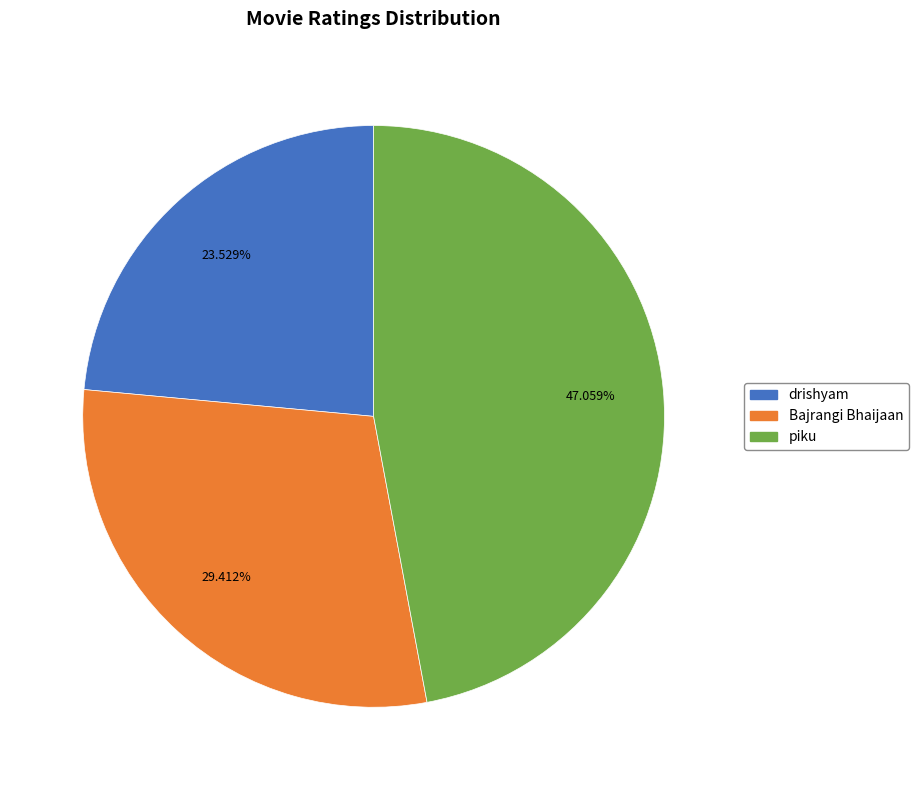

How many segments does this pie chart have?

3